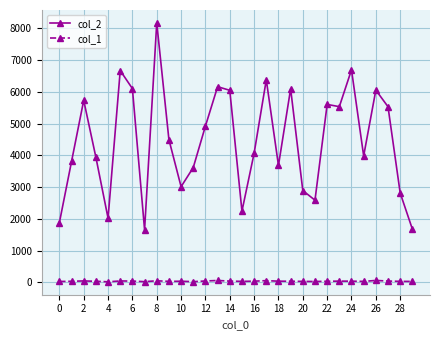

List the series in order of their peak value, lowest first.

col_1, col_2